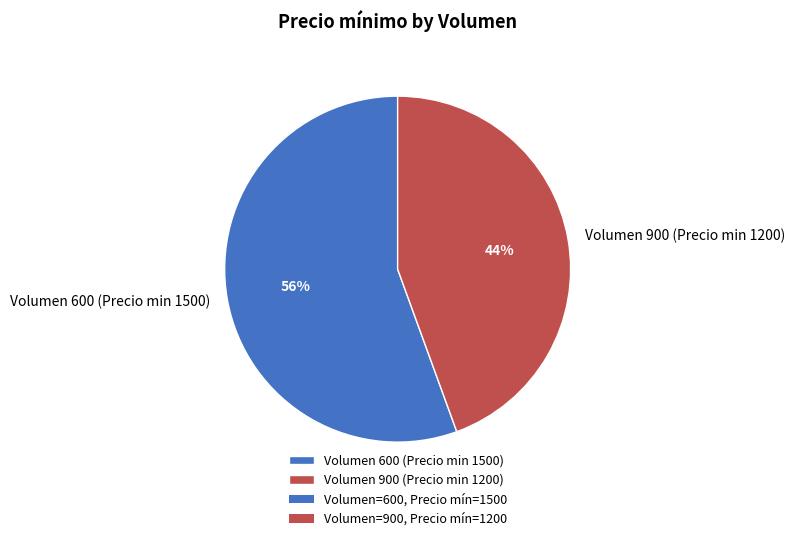

To the nearest percent, what percentage of the pie is Volumen 600 (Precio min 1500)?

56%